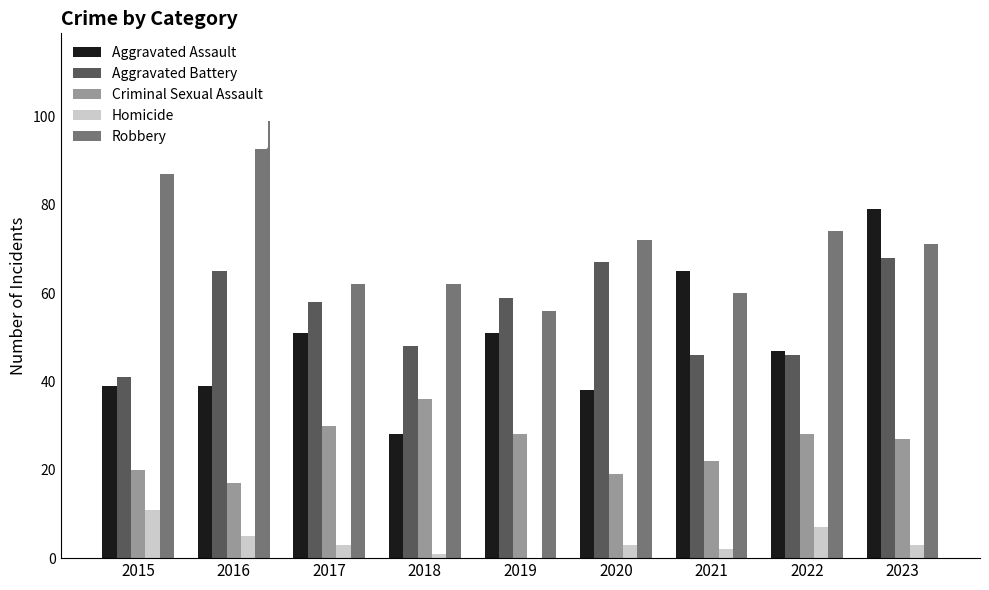

Are the bars grouped side by side (vs. stacked)?

Yes